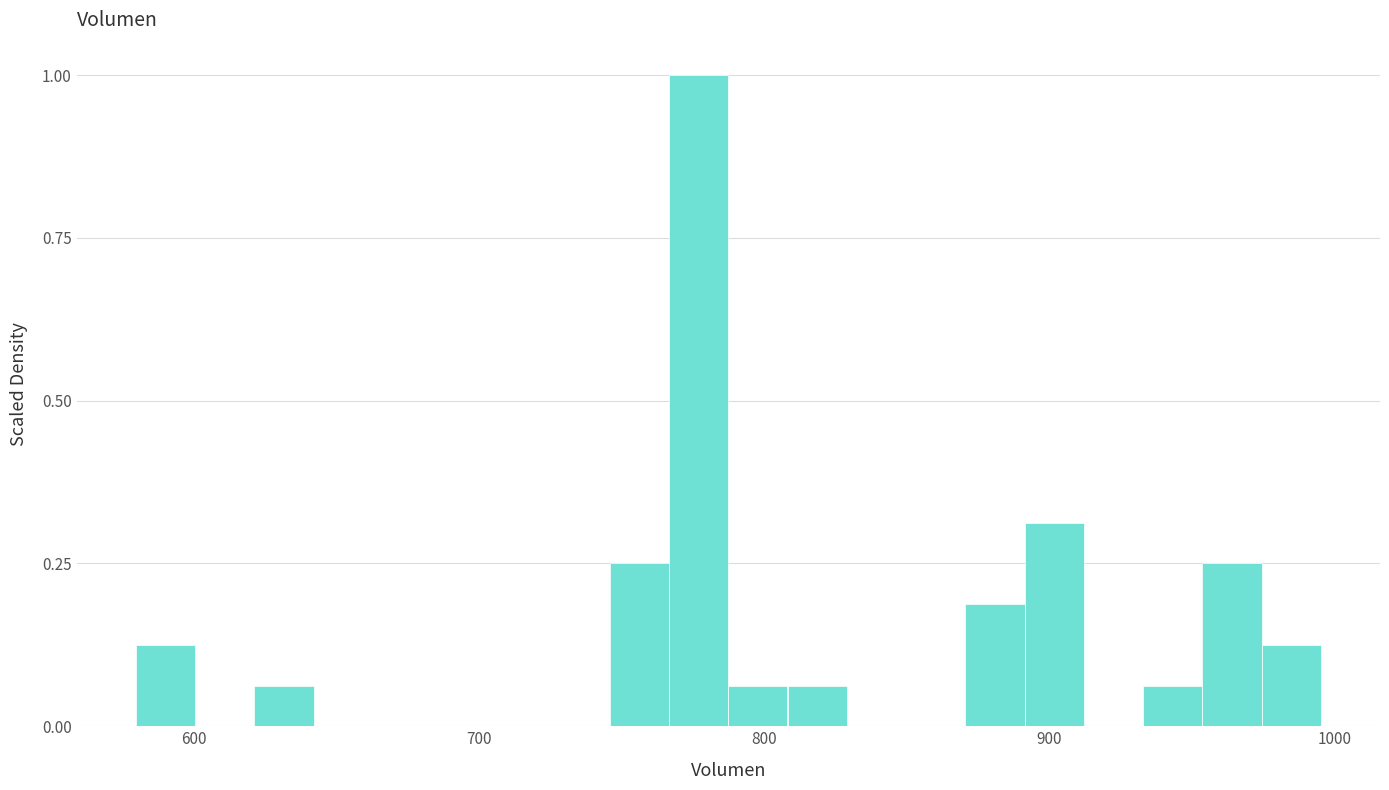

Around what value on the x-axis is the tallest bar? Give the approximate position of its centre, as read against the axis.

780